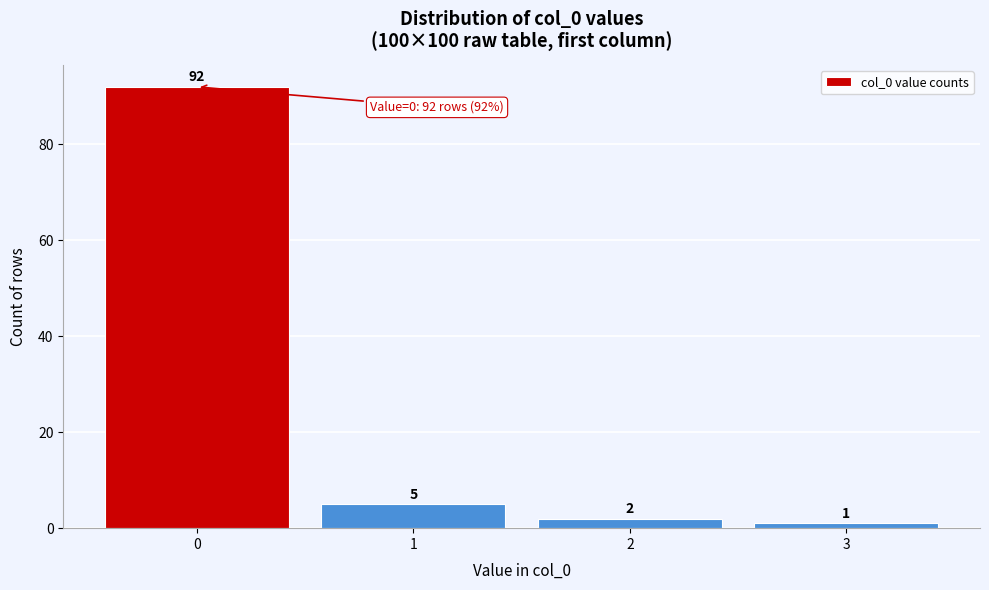

Reading left to right, what are all the values shown in this chart?

0=92	1=5	2=2	3=1